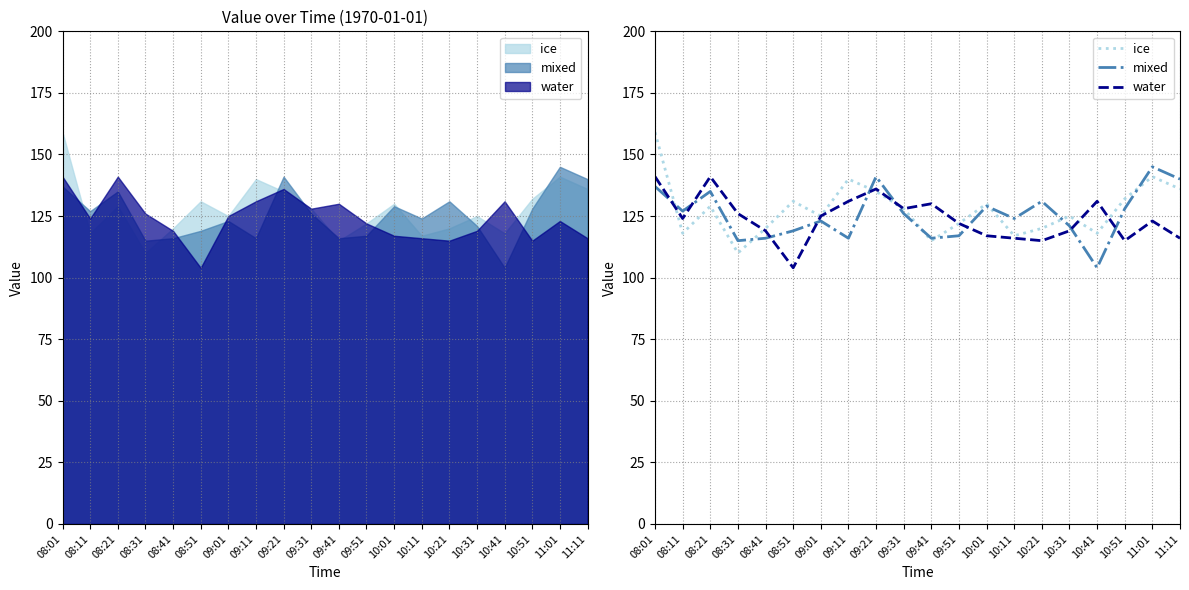

What is the difference between the second highest and minimum values in the ice series?

31